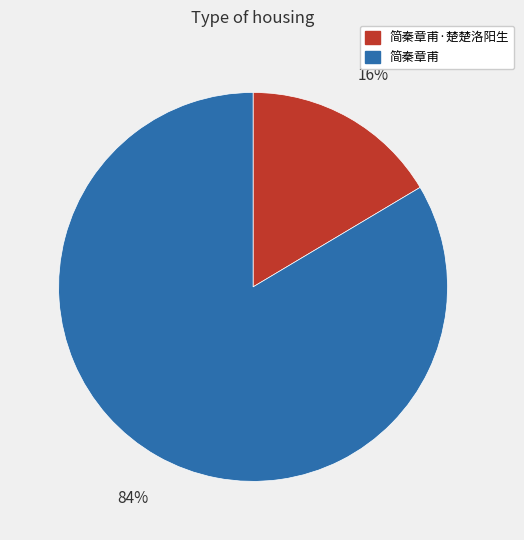

To the nearest percent, what is the average slice percentage?

50%